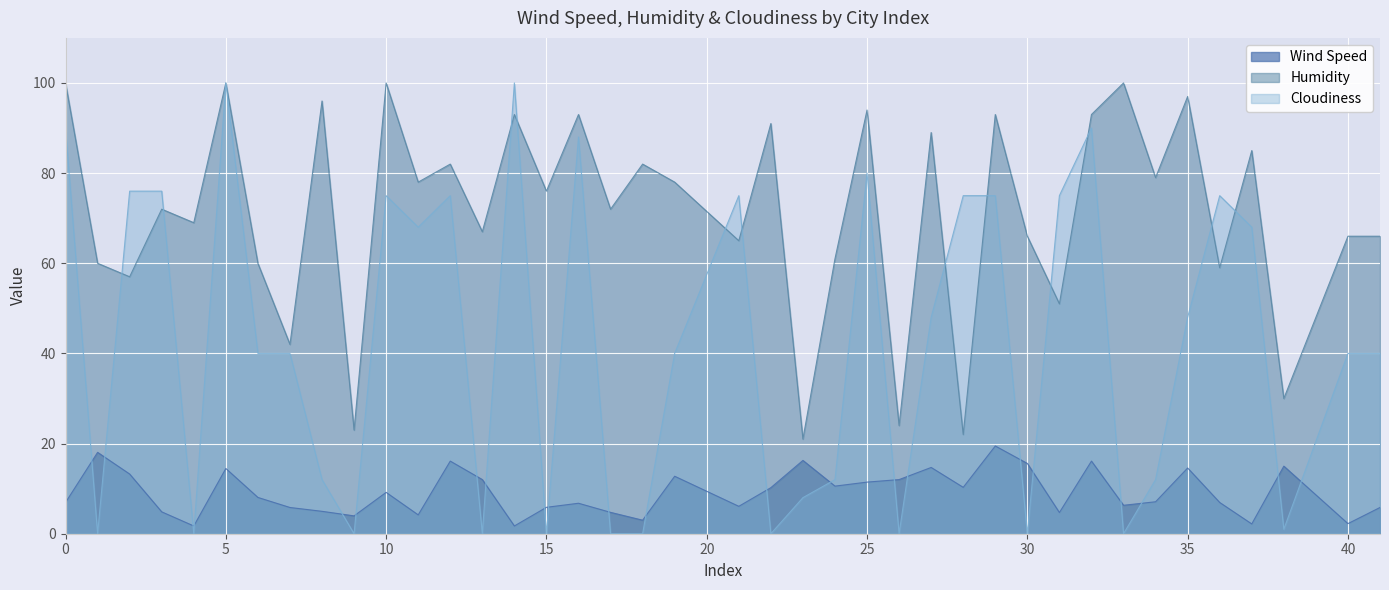

Which category has the lowest value across all series?

1